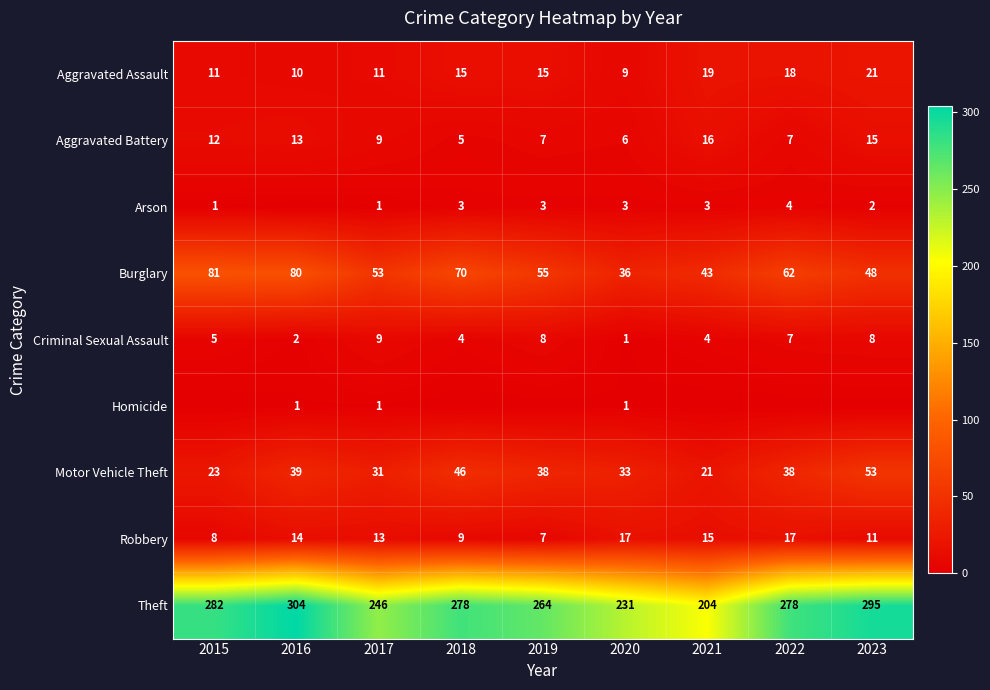

Between 2018 and 2021, which series saw the biggest shift?

Theft